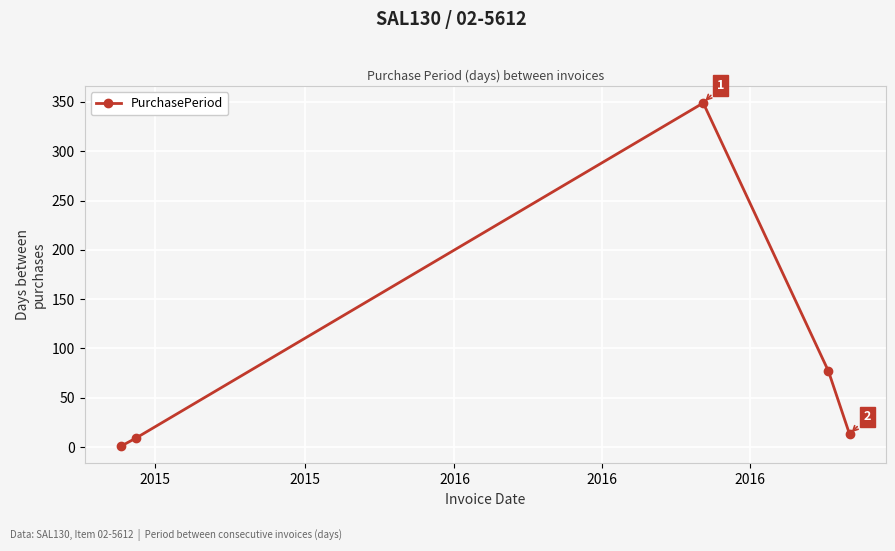

Reading left to right, extract all data points from this chart.

1	9	349	77	13